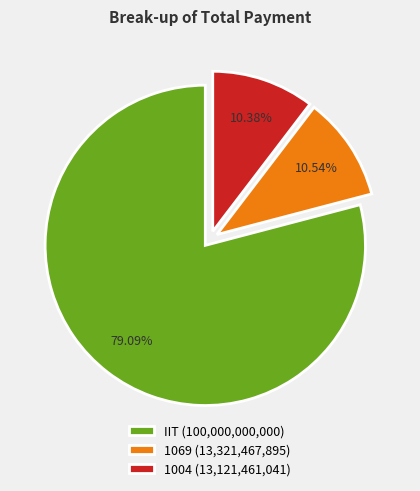

How much of the chart is everything except 1069?

89.5%